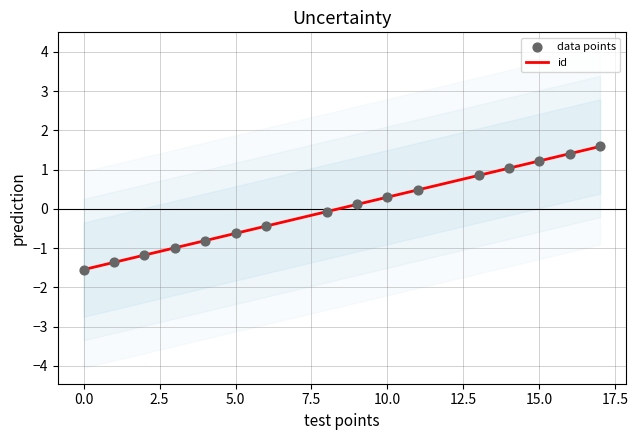

What is the minimum value for id?

-1.5